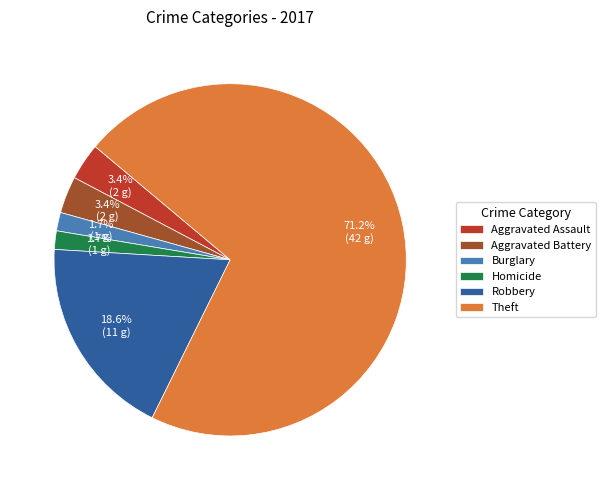

Does Theft represent more than half of the total?

Yes